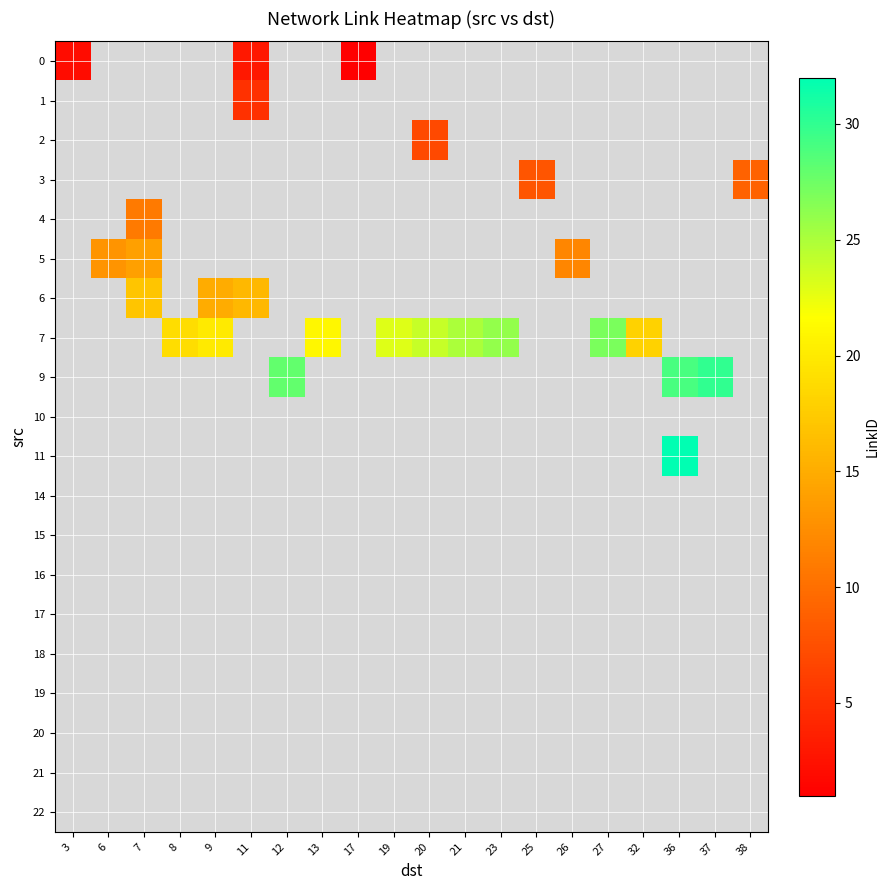

Is the value of 1 at 11 greater than the value of 15 at 9?

No